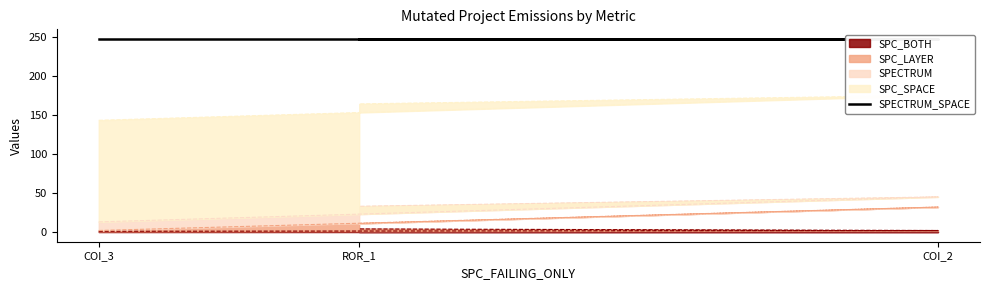

The SPC_LAYER series shows 30 at AutoResponder.EmailSystem.Client.COI_2. True or false?

True